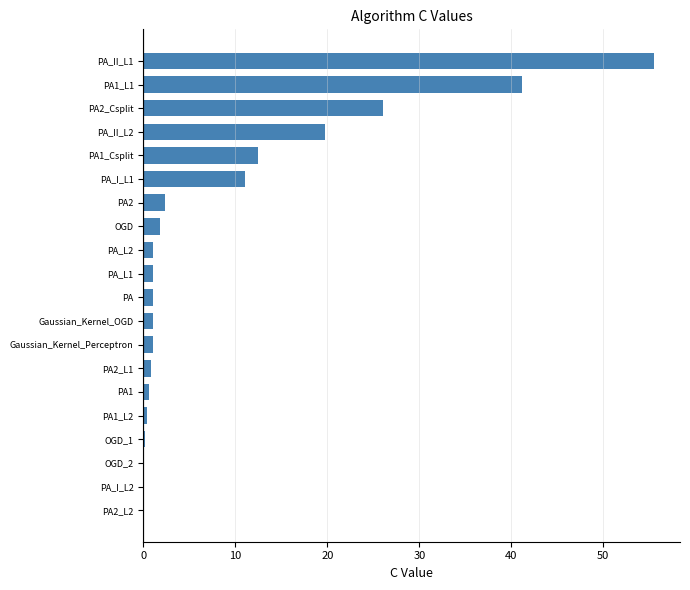

Where is the data nearest to the value 27?

PA2_Csplit